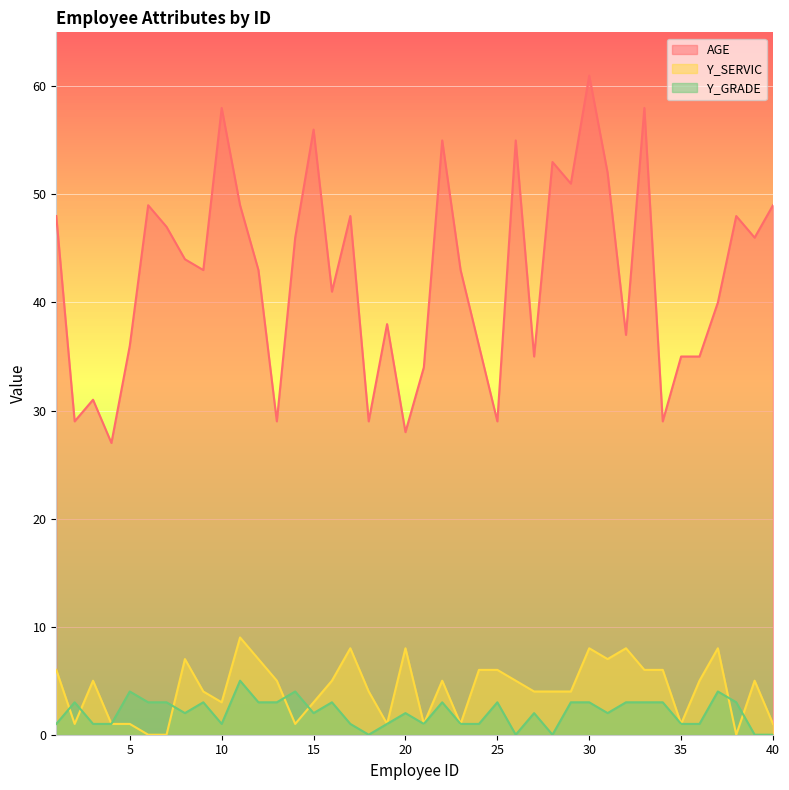

Is it true that Y_GRADE equals 2 at 8?

True